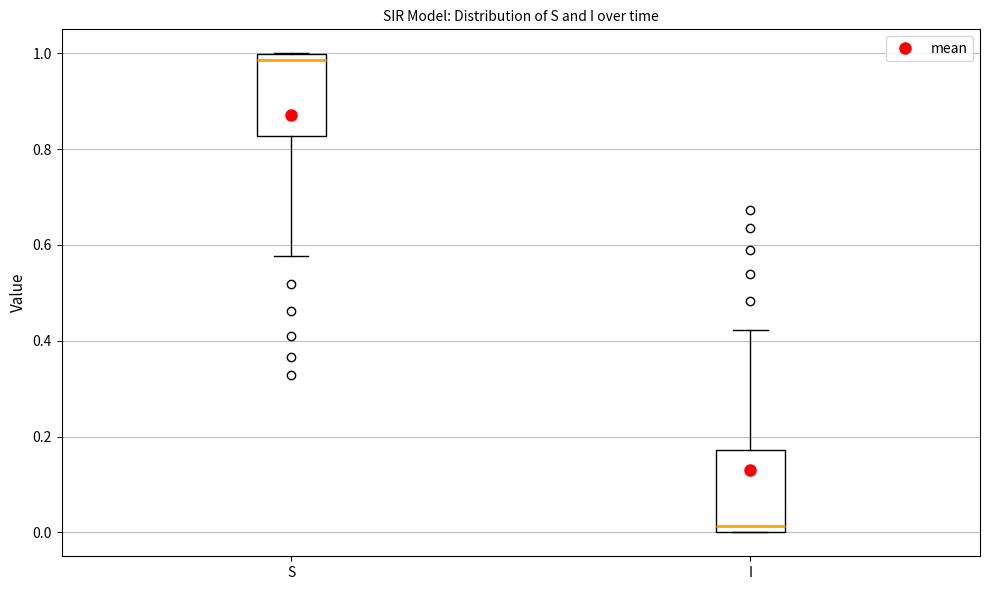

Which box's median line is the highest?

S